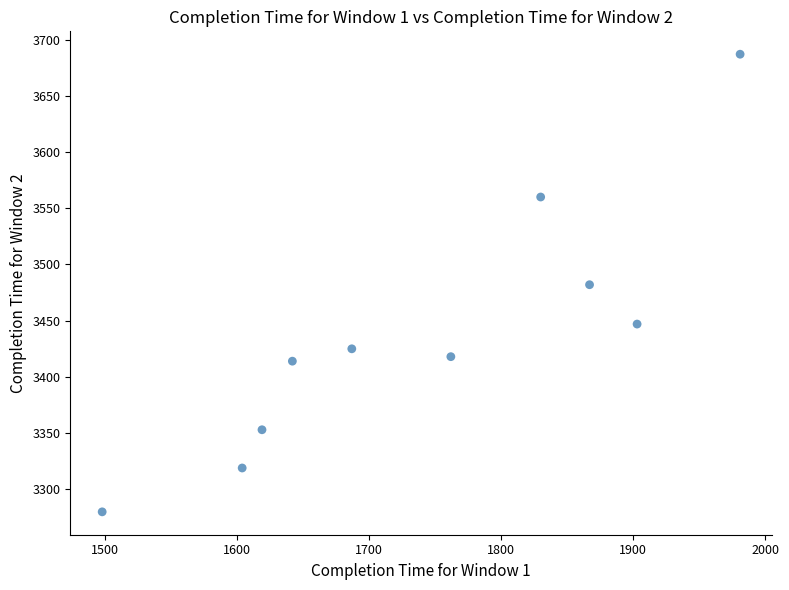

What is the average X value?

1739